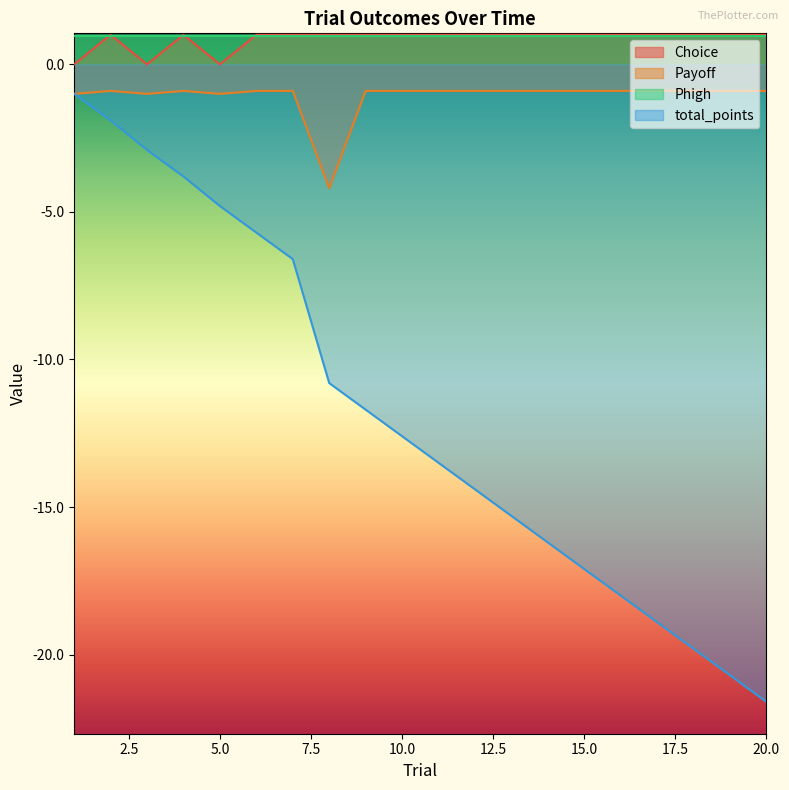

The value of total_points at 15.0 is -23.5. True or false?

False